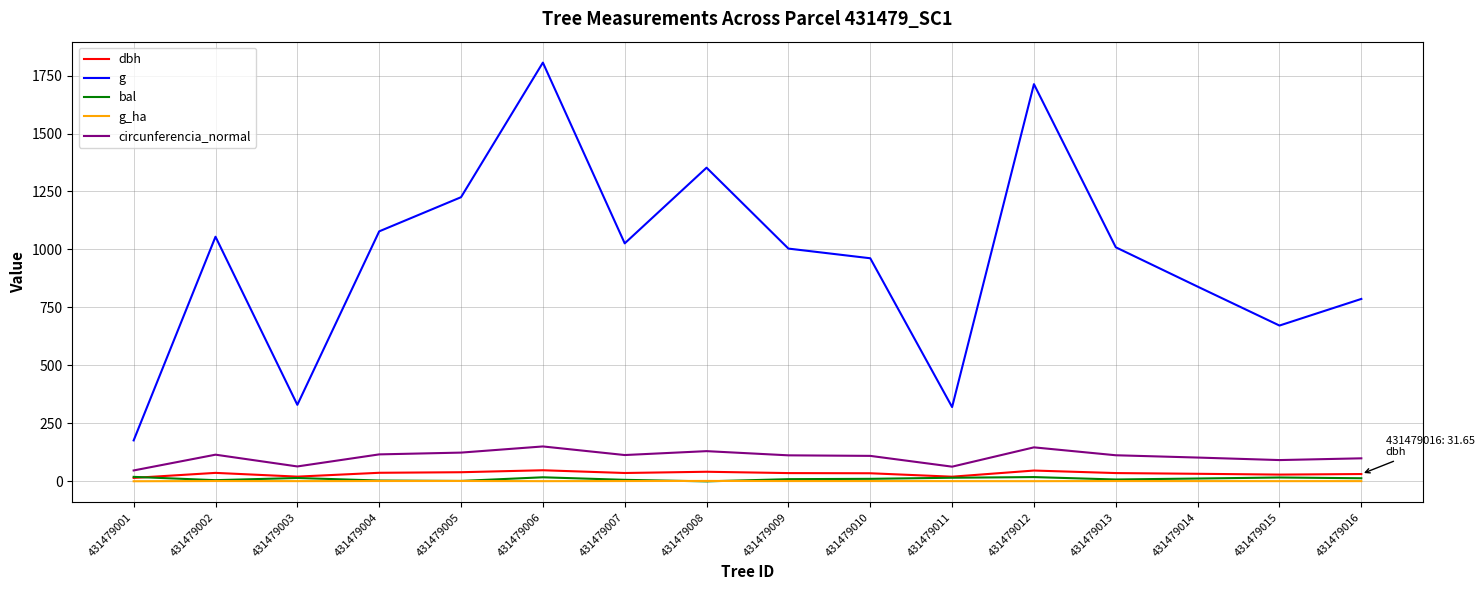

True or false: g has a value of 1482.7 at 431479002.

False